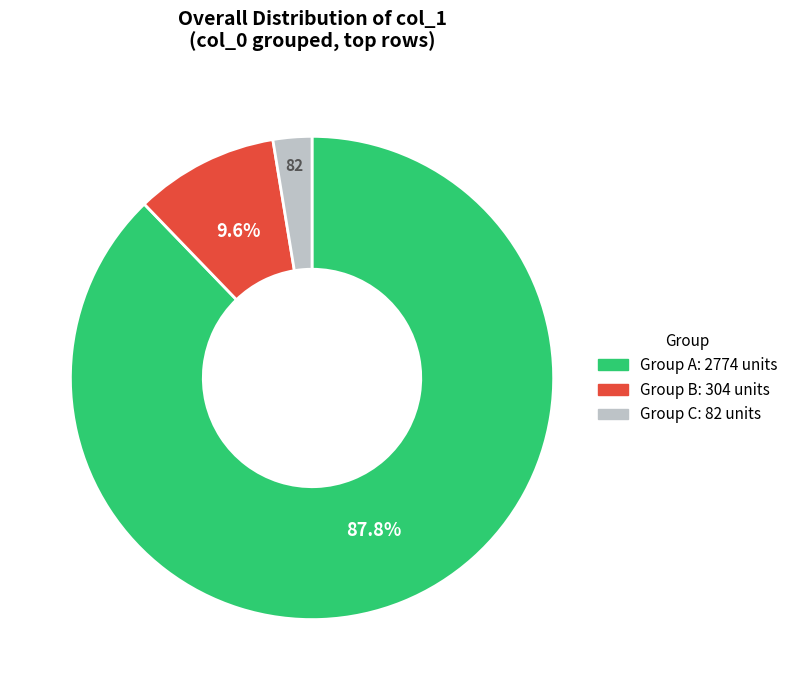

Rank the categories by value from lowest to highest.

Group C: 82 units, Group B: 304 units, Group A: 2774 units